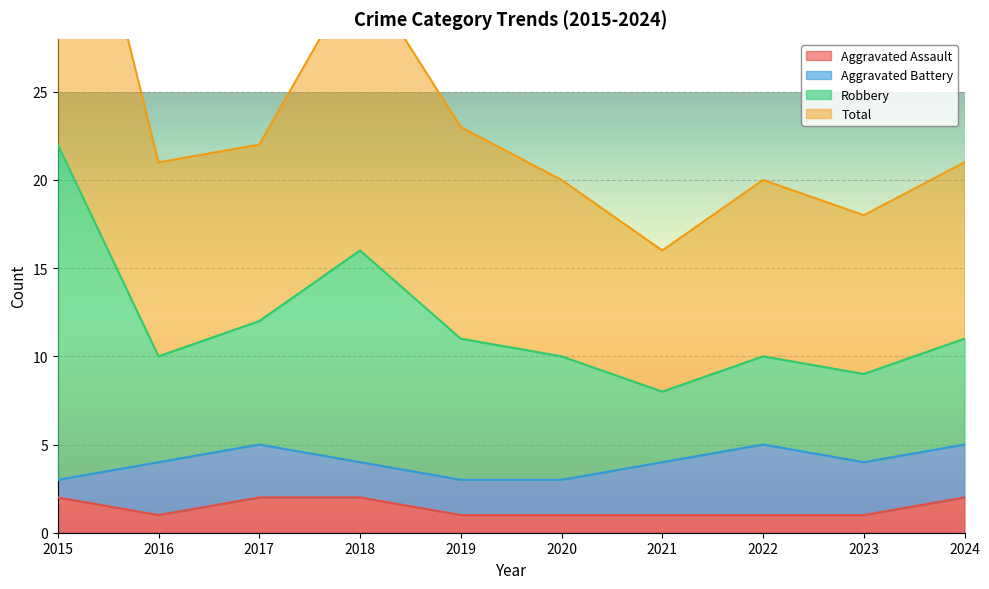

Is it true that Aggravated Assault equals 3 at 2018?

False